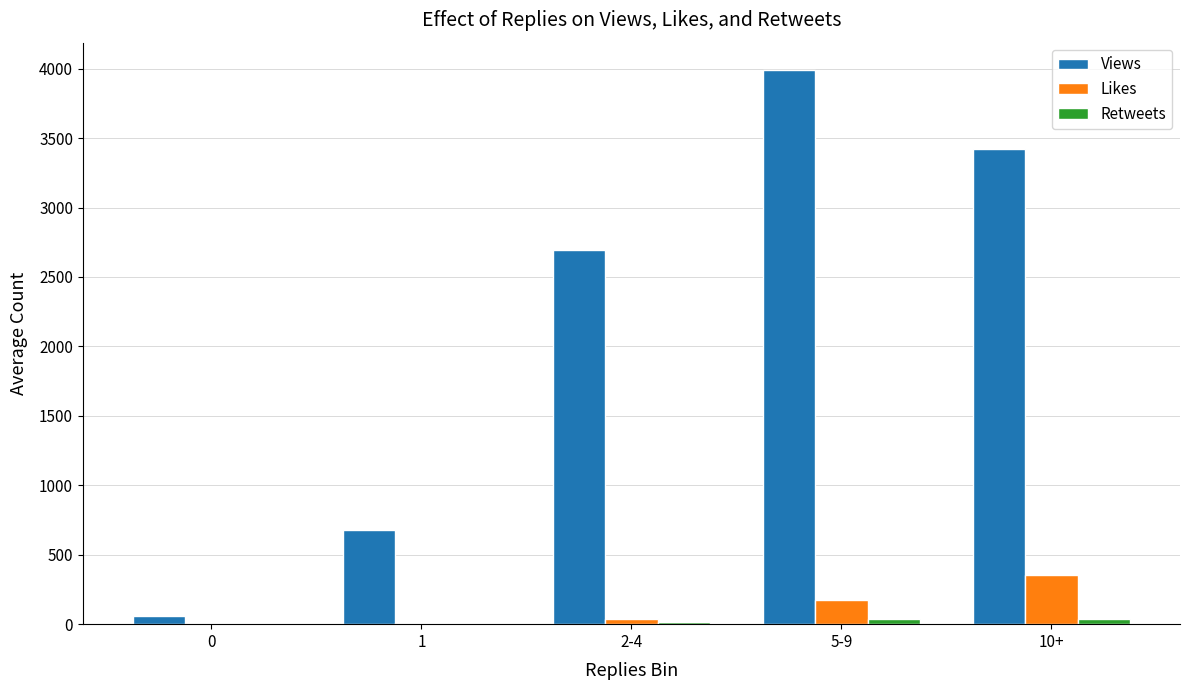

What is the maximum value for Likes?

352